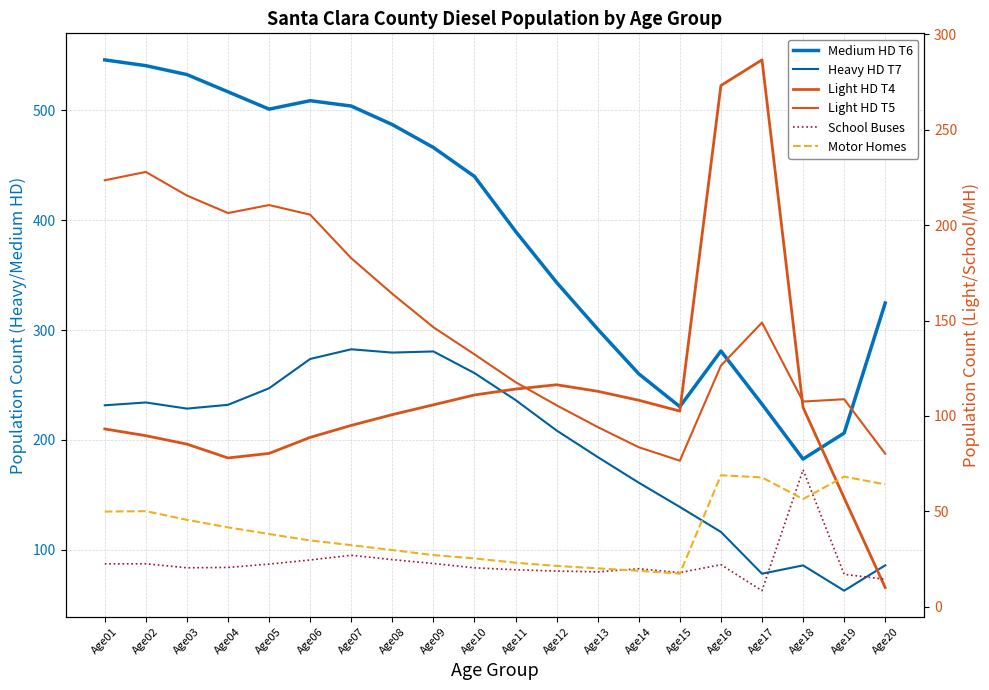

How many times do 05 - Light HD Trucks (T4) and 12 - School Buses cross each other?

1